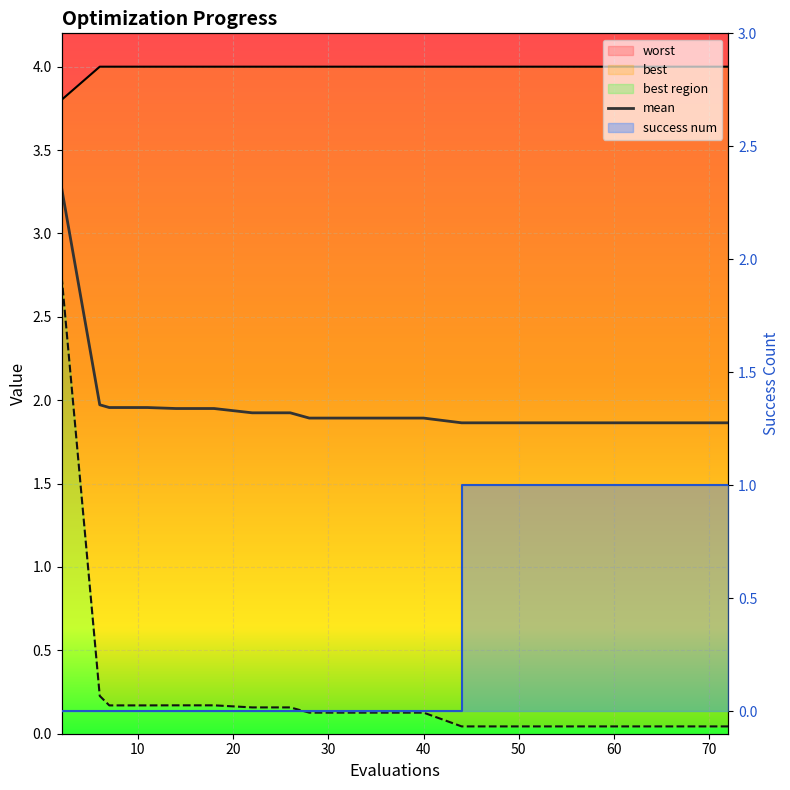

What is the sum of the success num values at 68 and 64?

2.0